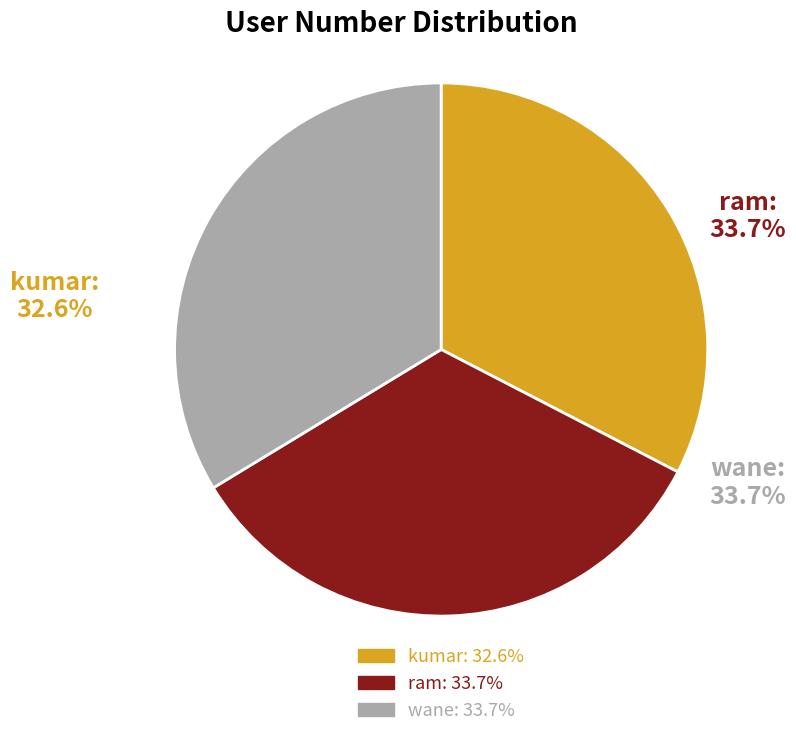

Count the number of slices in the pie.

3